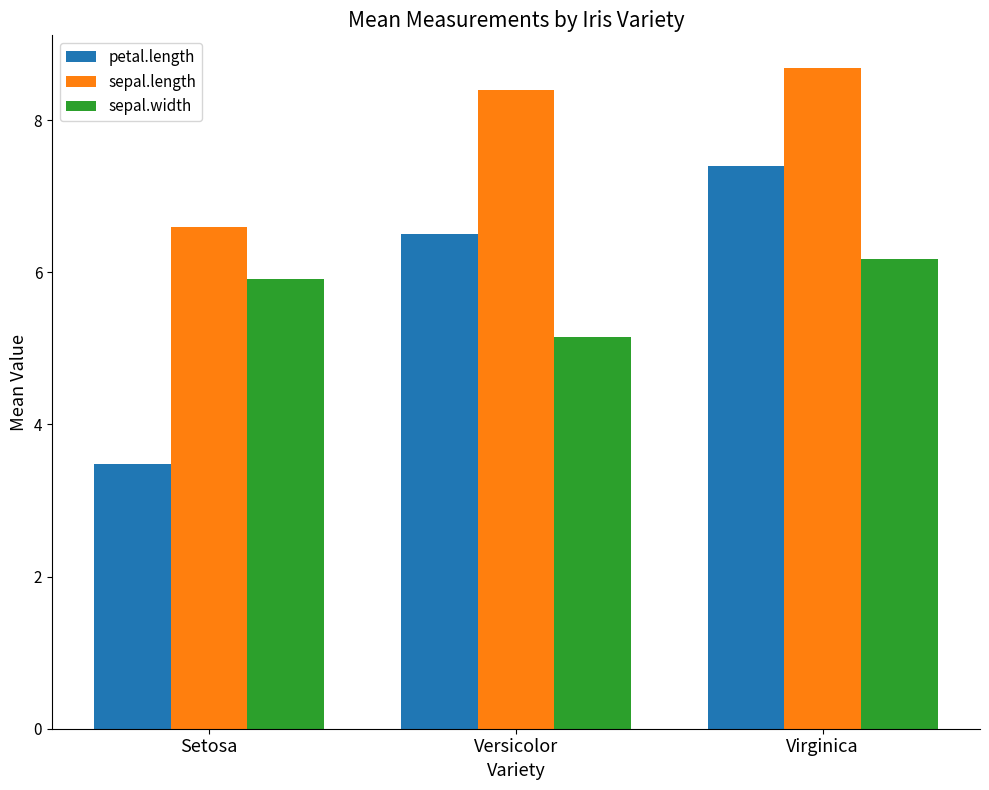

Reading left to right, what are all the values shown in this chart?

petal.length: 3.5	6.5	7.4
sepal.length: 6.6	8.4	8.7
sepal.width: 5.9	5.2	6.2